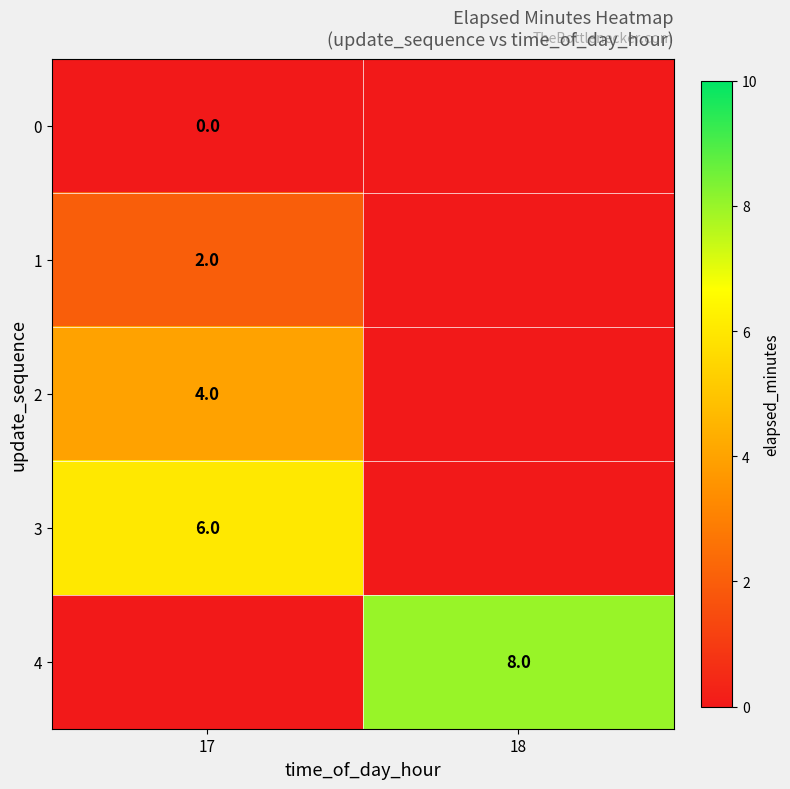

Which has a higher value, 18 or 17?

18